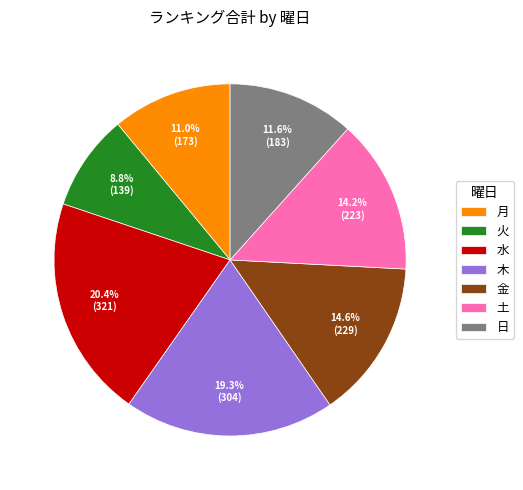

Count the number of slices in the pie.

7